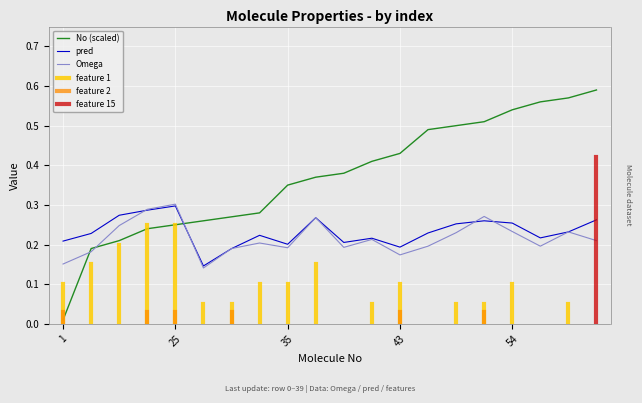

Reading left to right, list all the values displayed in this chart.

No: 1=0.0	19=0.2	21=0.2	24=0.2	25=0.2	26=0.3	27=0.3	28=0.3	35=0.3	37=0.4	38=0.4	41=0.4	43=0.4	49=0.5	50=0.5	51=0.5	54=0.5	56=0.6	57=0.6	59=0.6
pred: 1=0.2	19=0.2	21=0.3	24=0.3	25=0.3	26=0.1	27=0.2	28=0.2	35=0.2	37=0.3	38=0.2	41=0.2	43=0.2	49=0.2	50=0.3	51=0.3	54=0.3	56=0.2	57=0.2	59=0.3
Omega: 1=0.2	19=0.2	21=0.2	24=0.3	25=0.3	26=0.1	27=0.2	28=0.2	35=0.2	37=0.3	38=0.2	41=0.2	43=0.2	49=0.2	50=0.2	51=0.3	54=0.2	56=0.2	57=0.2	59=0.2